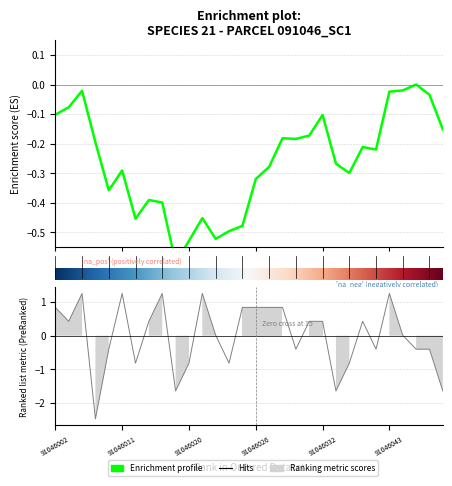

Is this an area chart (filled region under the line)?

No